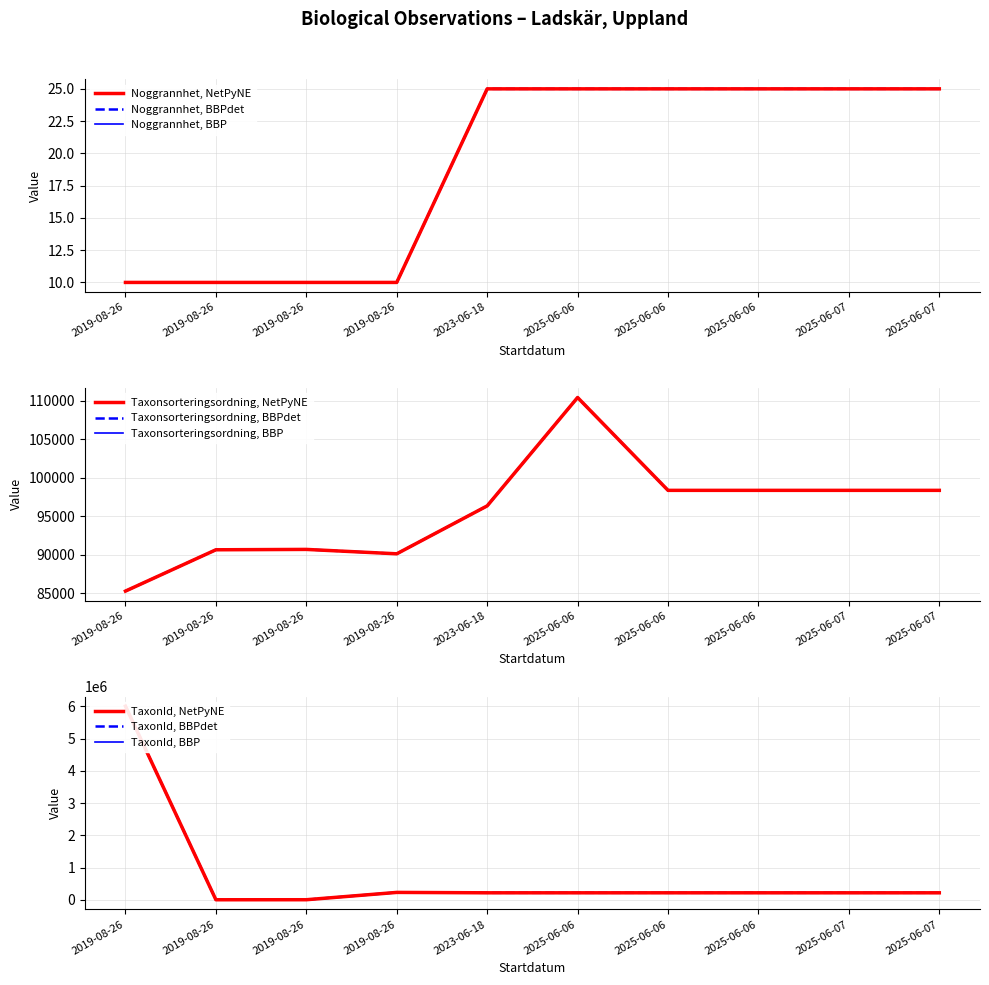

Where is Taxonsorteringsordning nearest to the value 97860?

2025-06-07